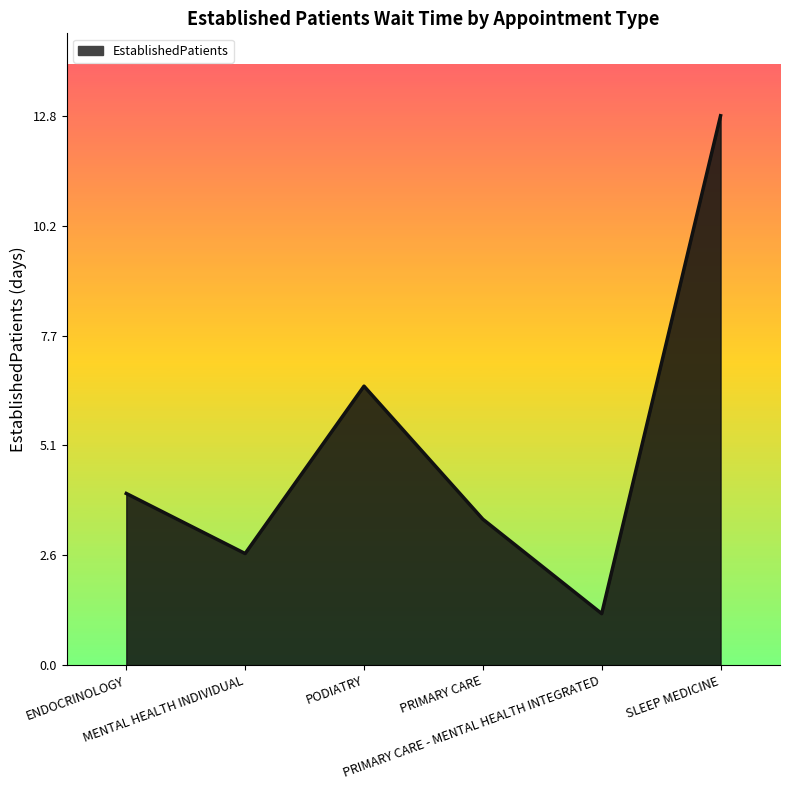

At which category does the chart reach its peak across all series?

SLEEP MEDICINE